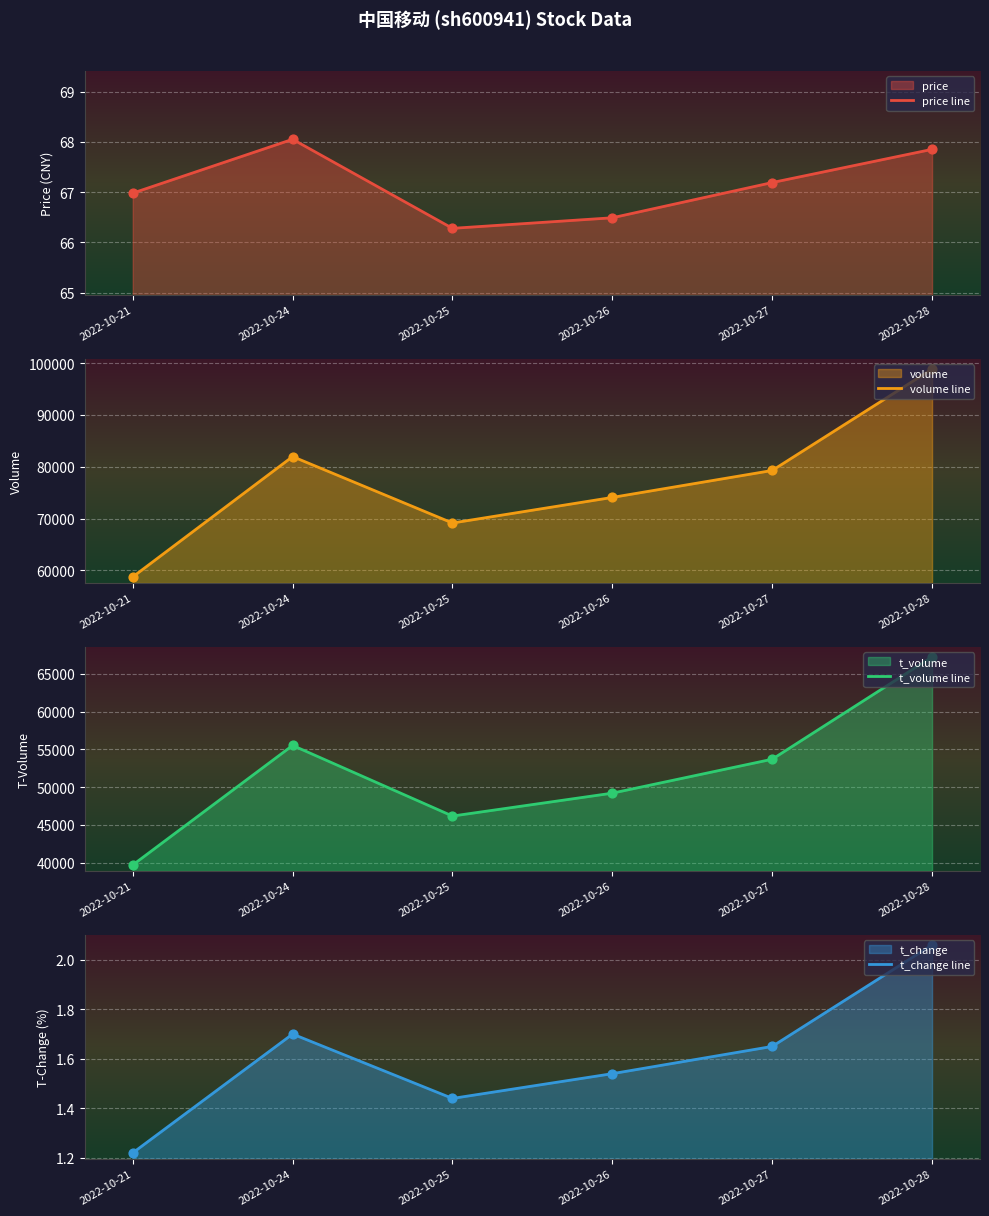

At how many categories does at least one series exceed 24489?

6